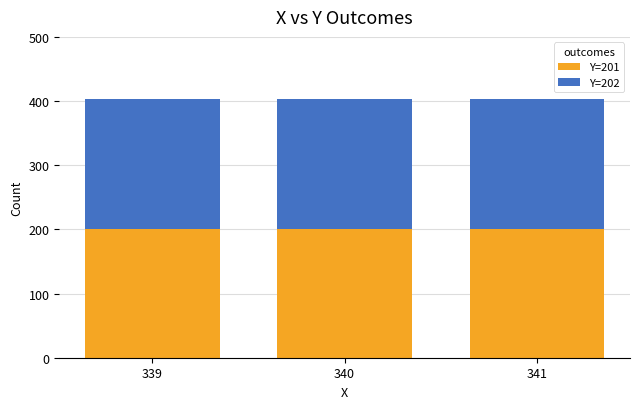

Is it true that Y=201 equals 280 at 340?

False